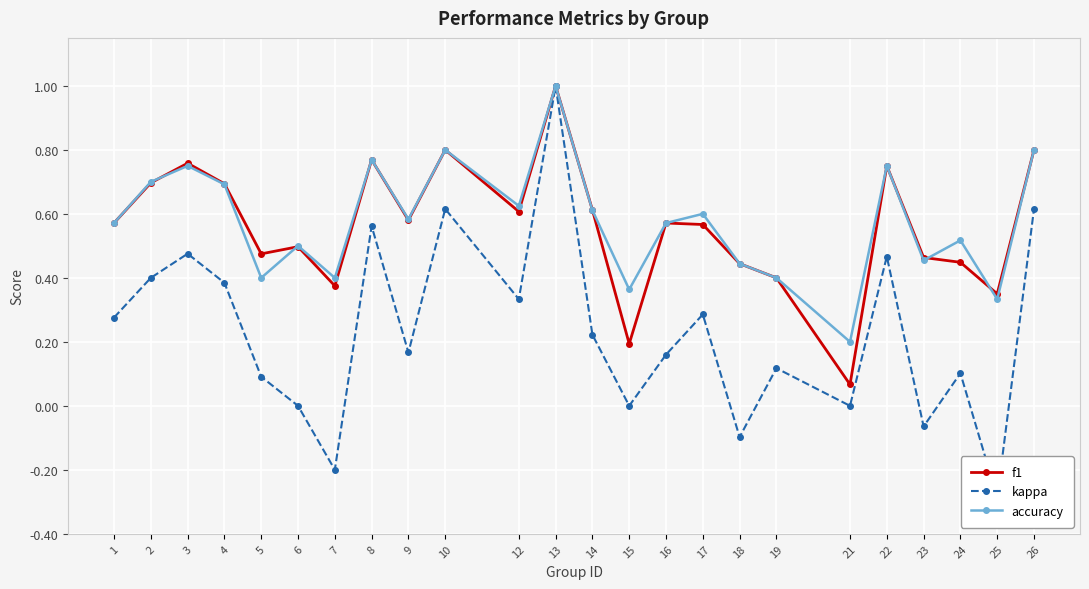

What are all the series names shown in the legend?

f1, kappa, accuracy